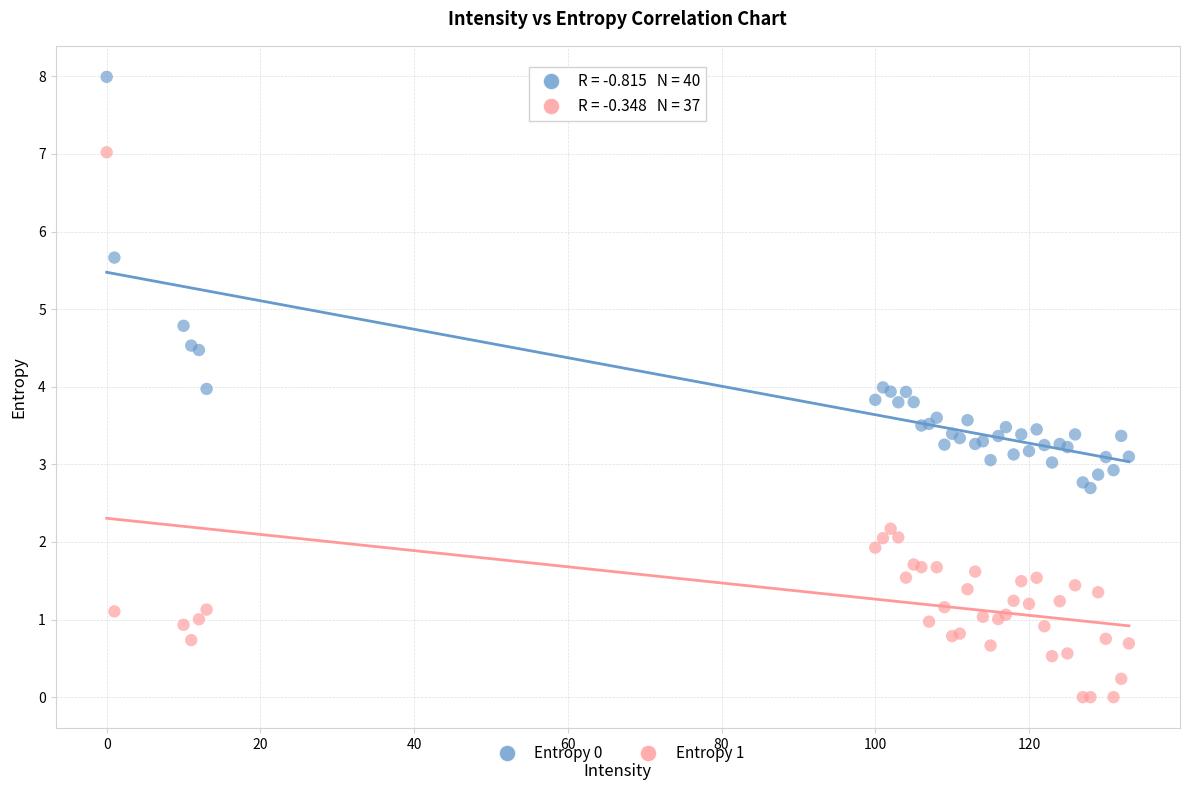

Which series reaches the minimum Y coordinate?

Entropy 1